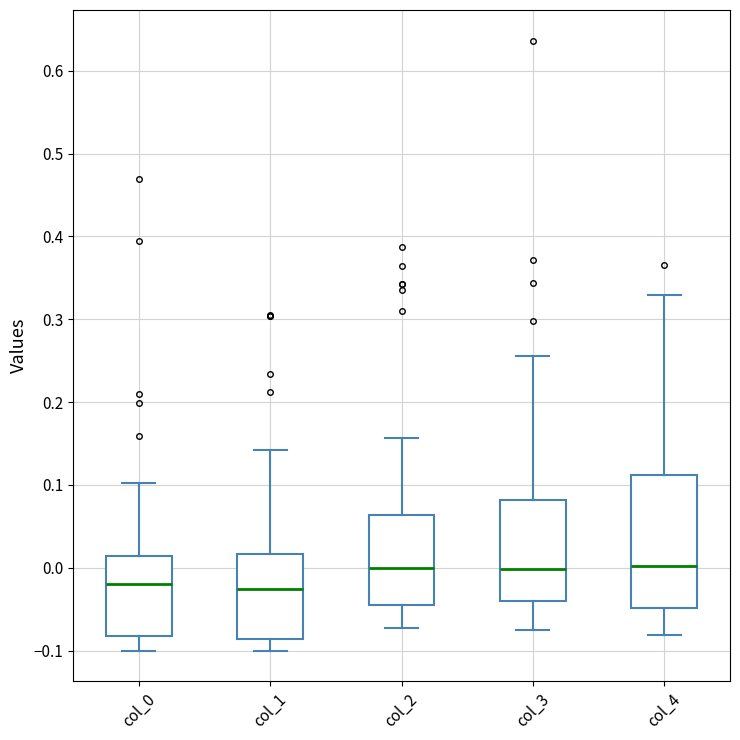

Where does the median line of the box for col_0 sit on the y-axis? The values are not printed on the chart, so give them approximately, as read against the axis.

-0.02